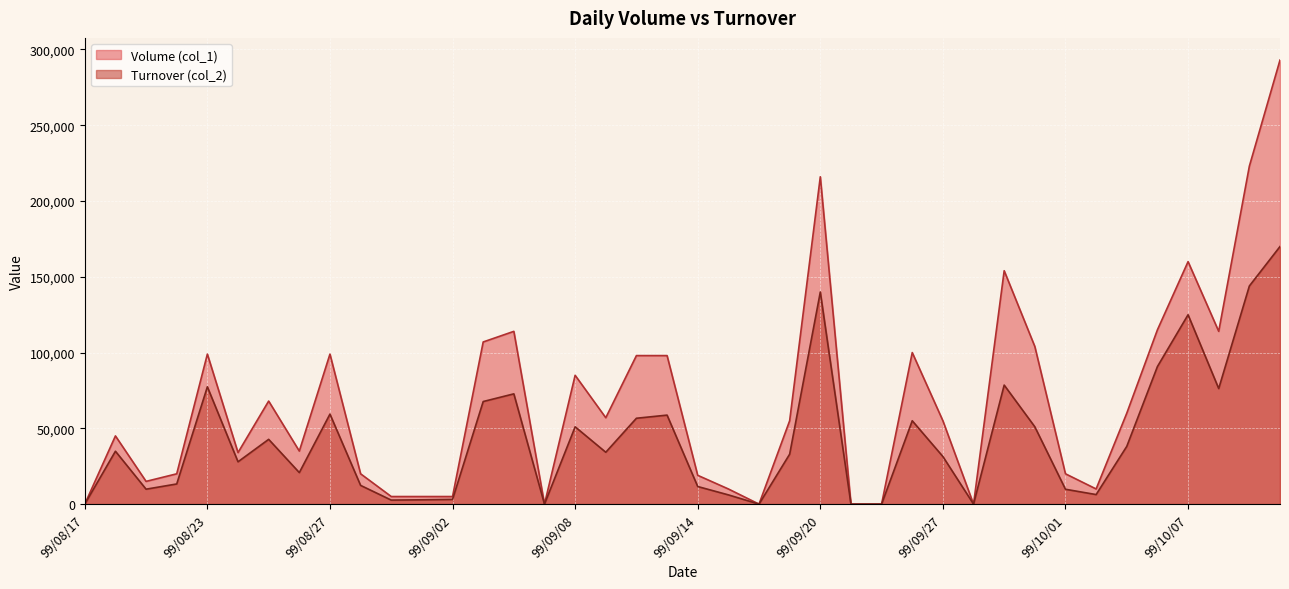

In Turnover (col_2), how many points are higher than both neighbors (excluding endpoints)?

11